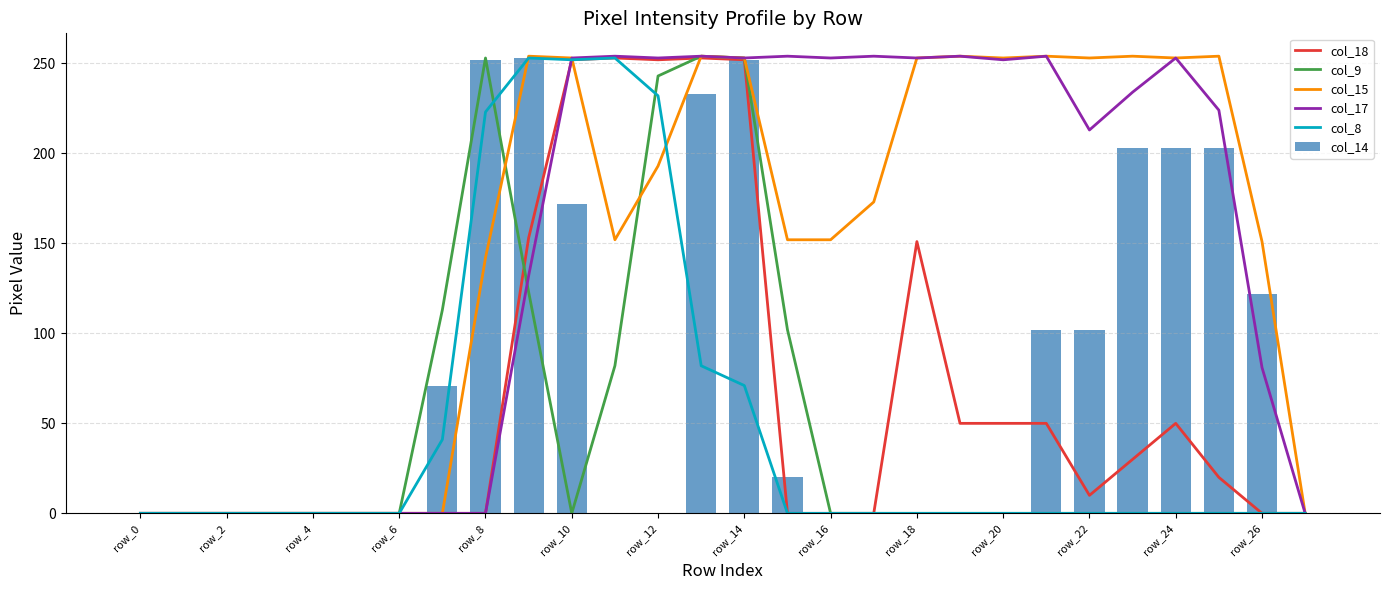

At which label is col_15 closest to 127?

row_8